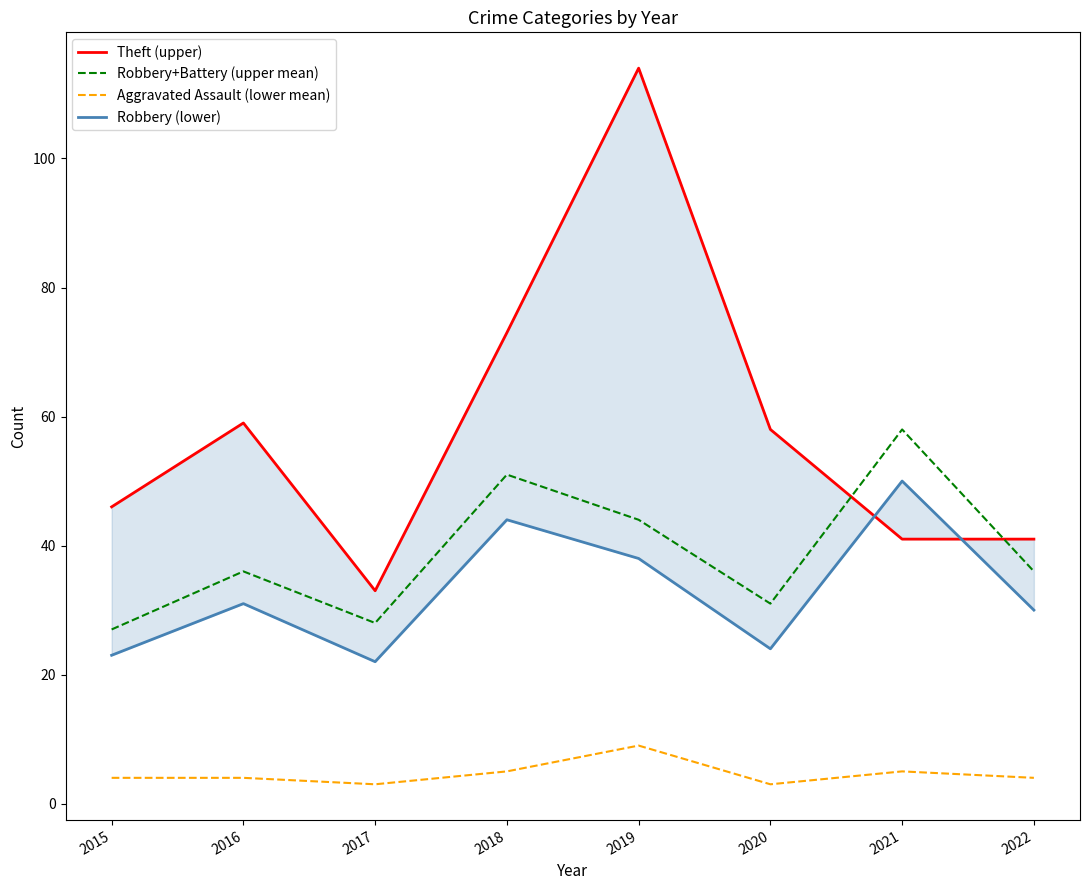

What is the greatest value displayed?

114